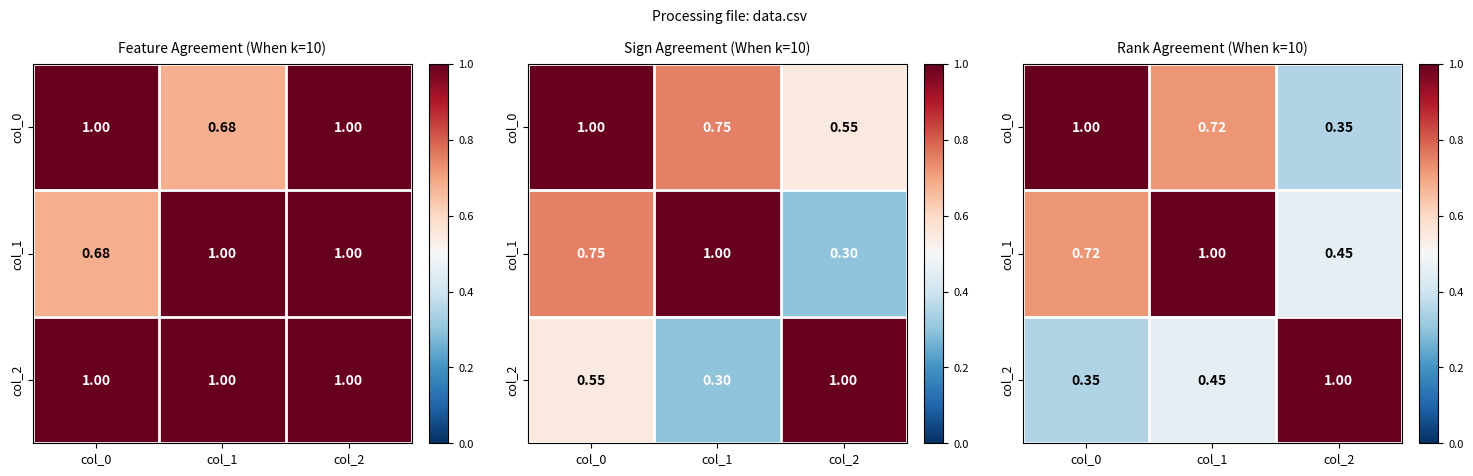

At which label does col_2 reach its peak?

col_2